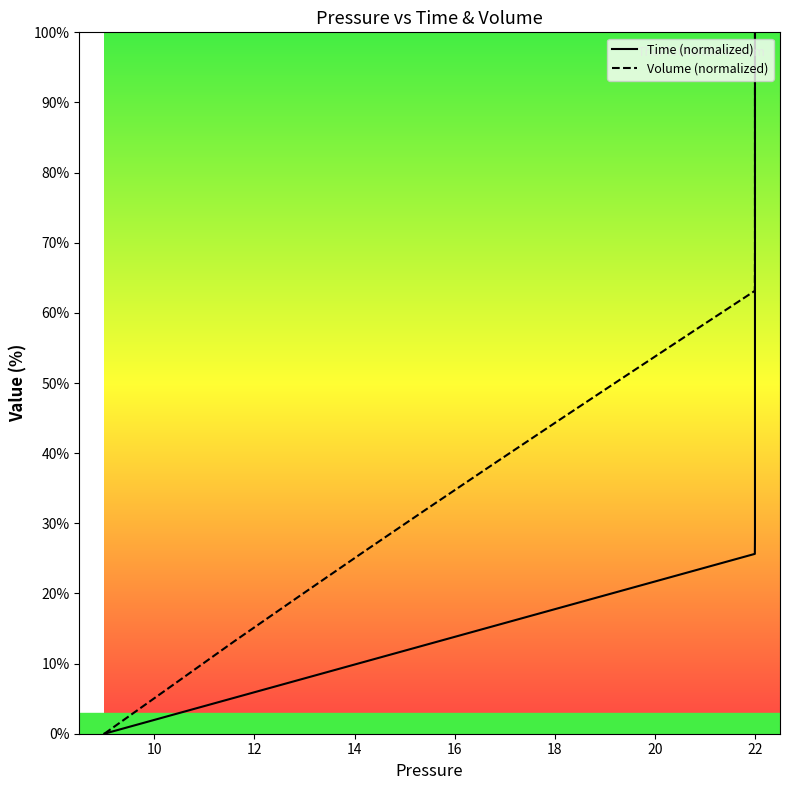

True or false: Time and Volume intersect in this chart.

False